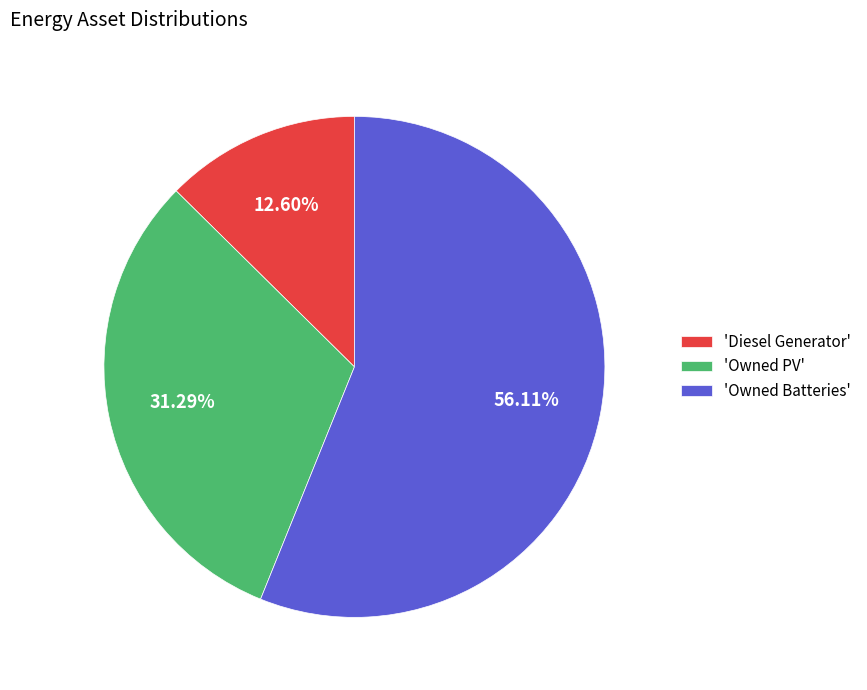

What is the majority slice?

'Owned Batteries'